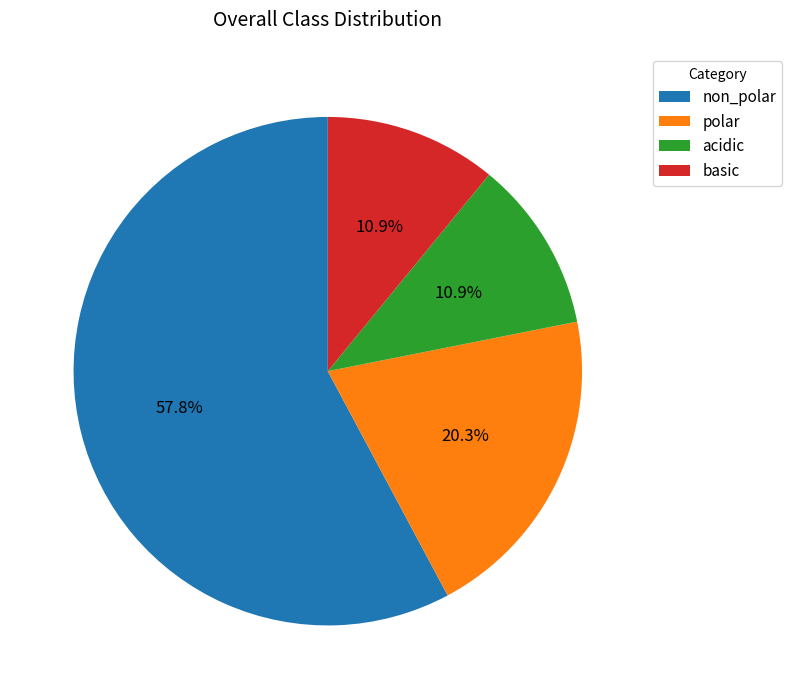

Is non_polar the majority of the pie?

Yes